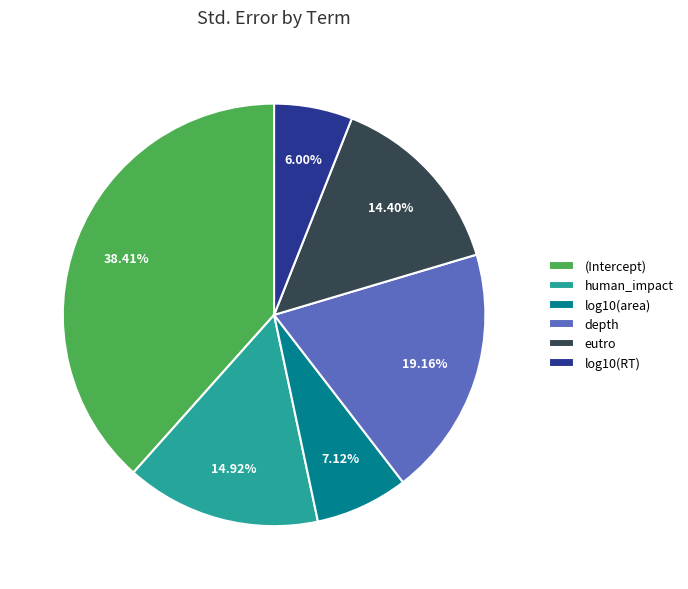

Is it true that human_impact is 21% of the pie?

False